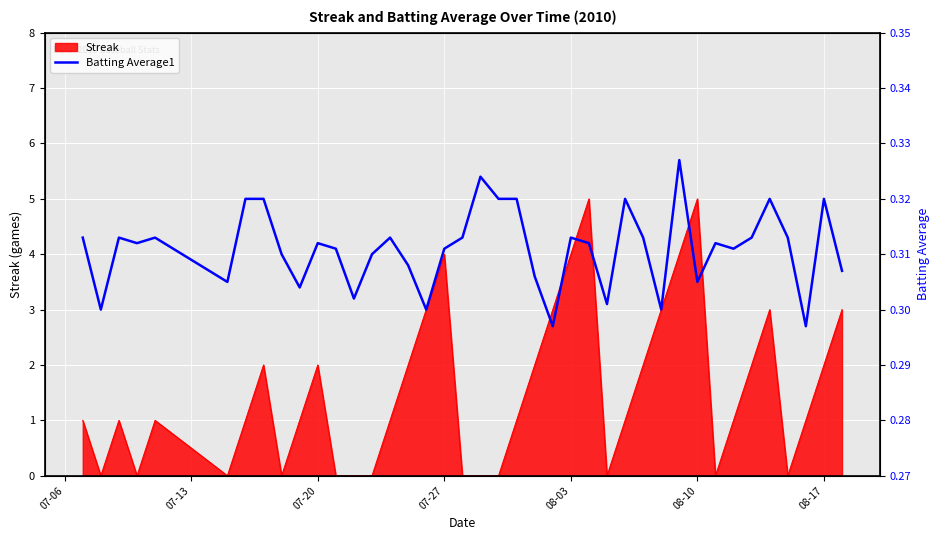

What is the highest value of the Streak series?

5